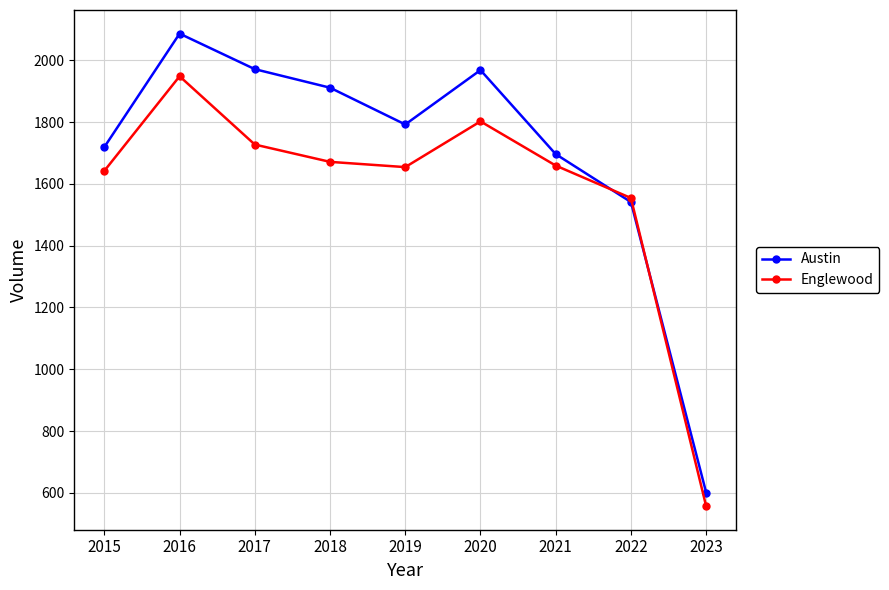

Is the value of Englewood at 2016 greater than the value of Austin at 2018?

Yes